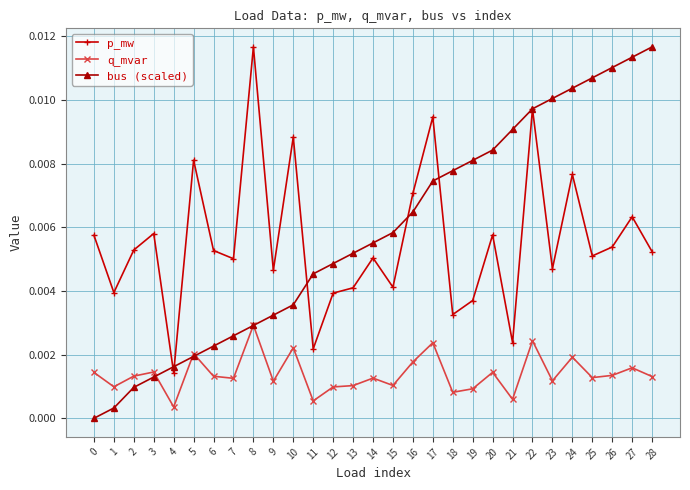

At which category is the sum across all series the highest?

22